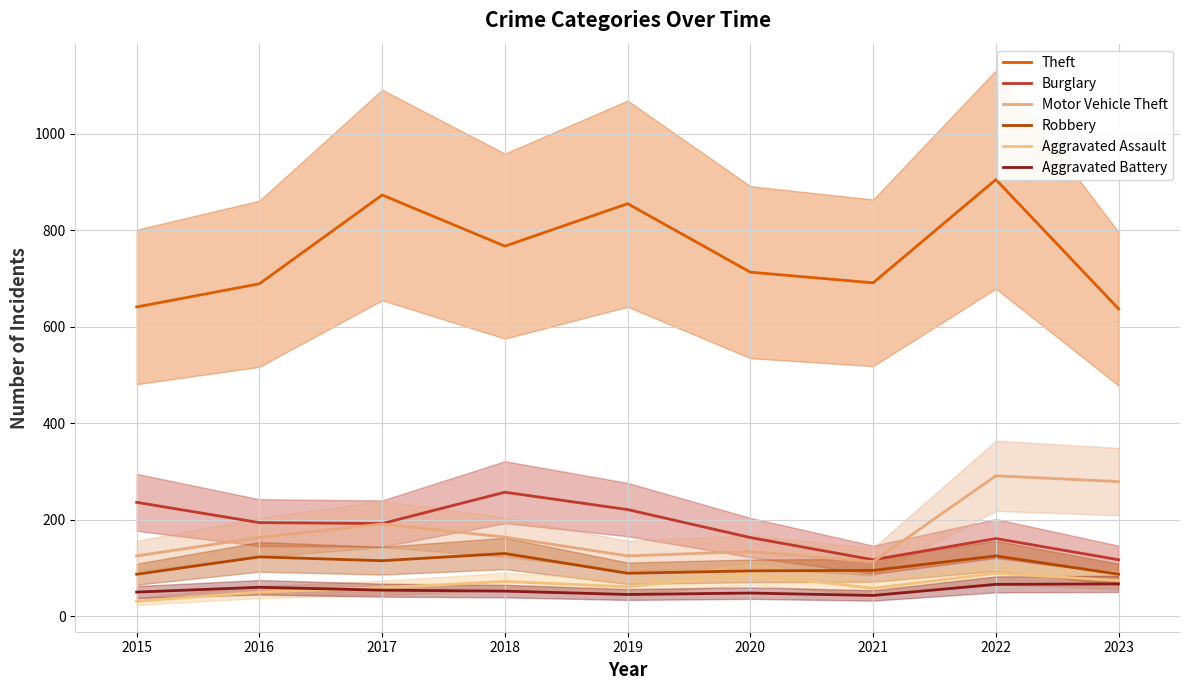

How many data points in Aggravated Assault are less than 61?

4